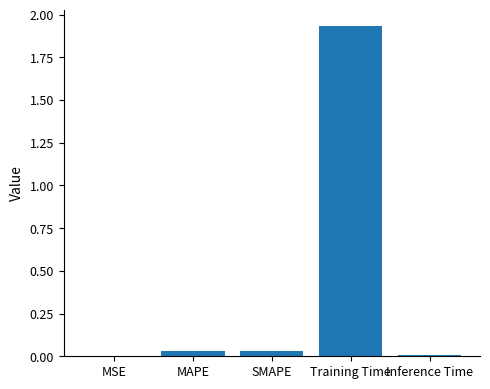

What is the sum of all values?

2.0